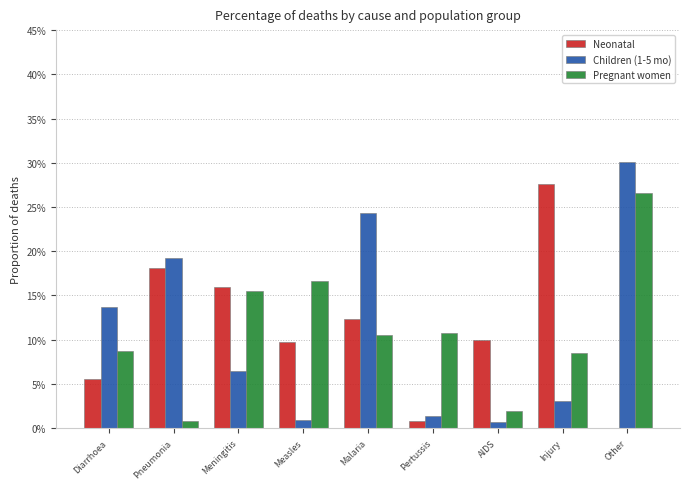

Does the chart contain stacked bars?

No